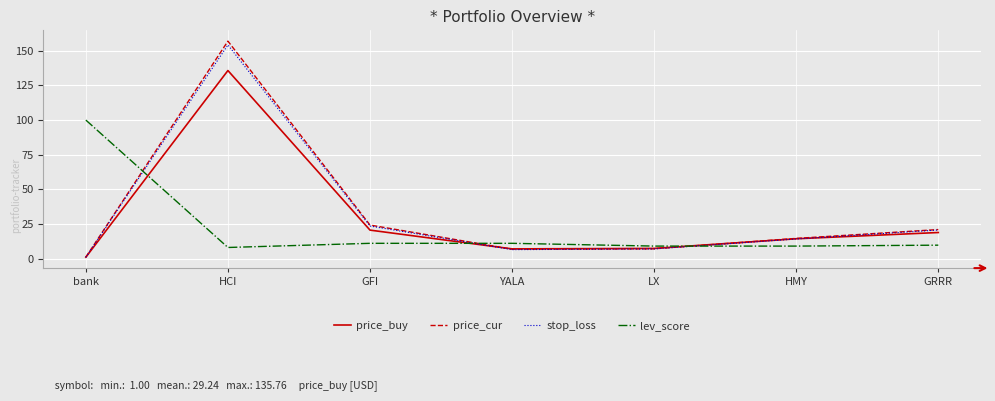

At which category does price_cur reach its first local peak?

HCI